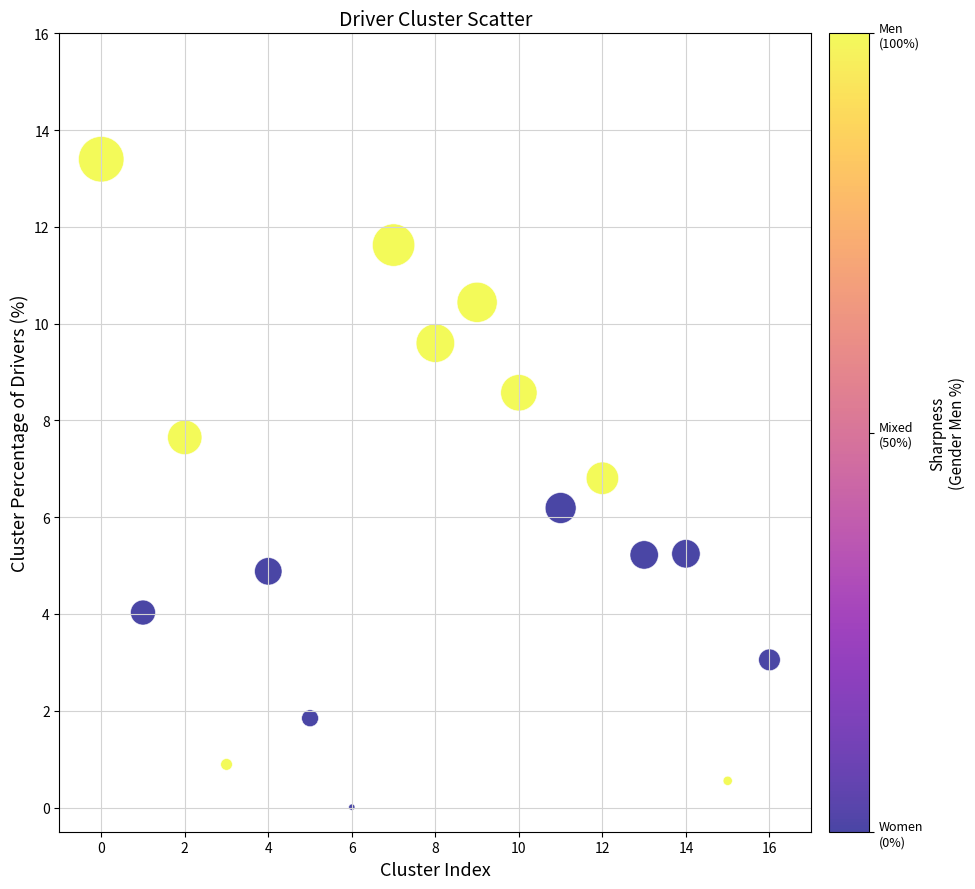

What is the range of Y values (max minus min)?

13.4